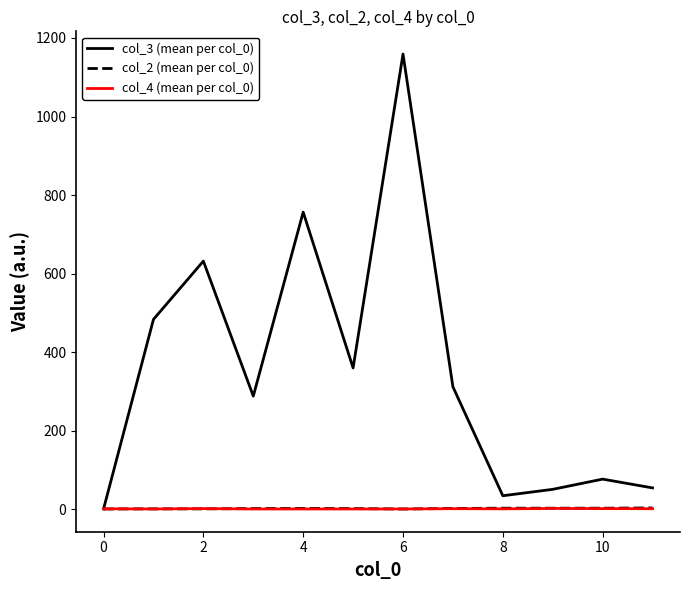

Which series has the widest spread of values?

col_3 (mean per col_0)